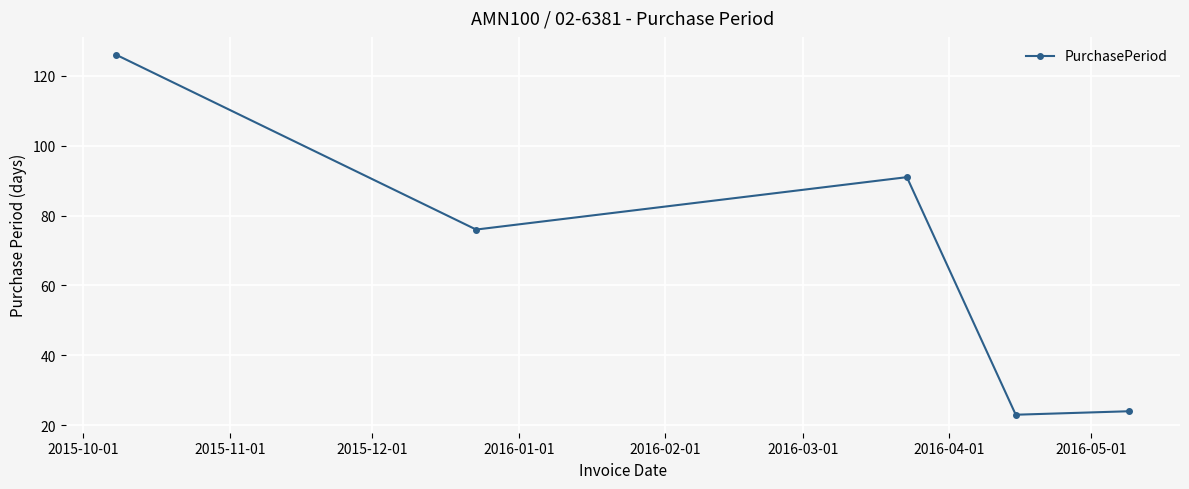

What is the smallest value displayed?

23